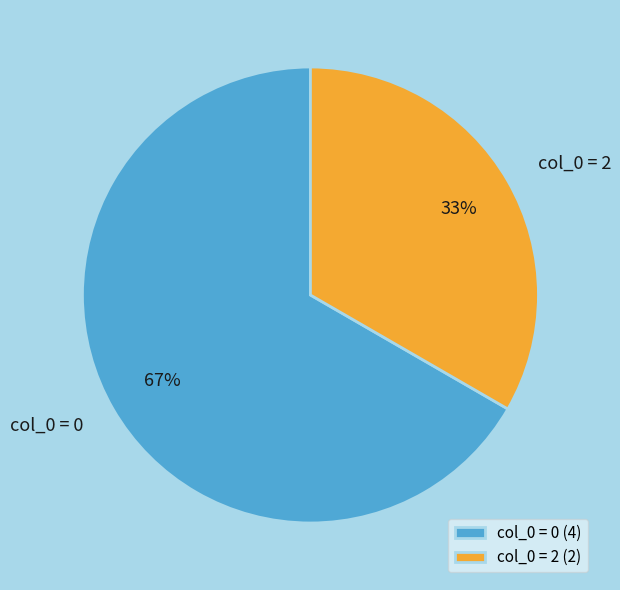

What is the ratio of the value at col_0 = 0 to the value at col_0 = 2?

2.0